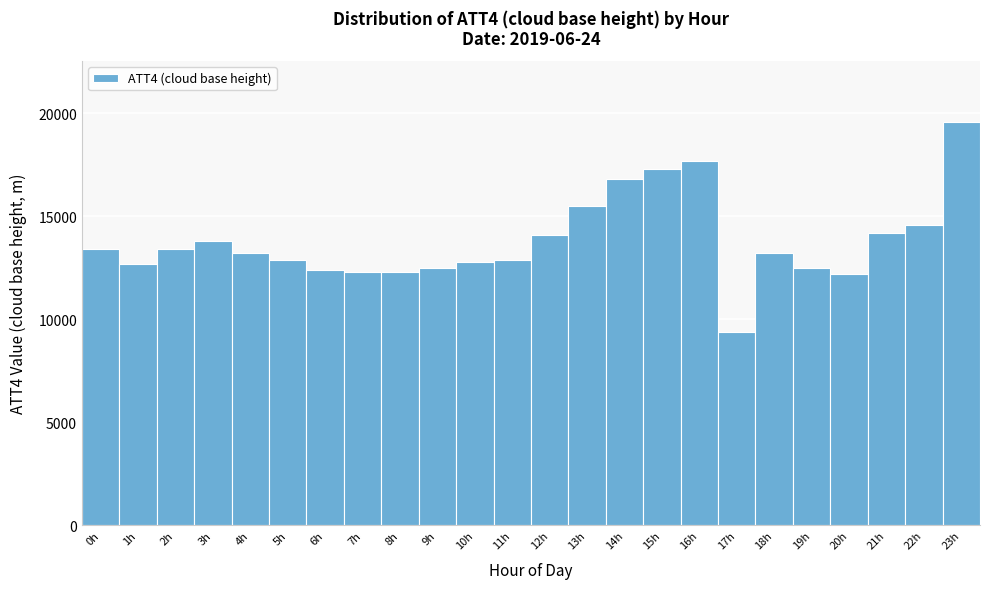

Reading left to right, list all the values displayed in this chart.

0h=13400	1h=12700	2h=13400	3h=13800	4h=13200	5h=12900	6h=12400	7h=12300	8h=12300	9h=12500	10h=12800	11h=12900	12h=14100	13h=15500	14h=16800	15h=17300	16h=17700	17h=9400	18h=13200	19h=12500	20h=12200	21h=14200	22h=14600	23h=19600